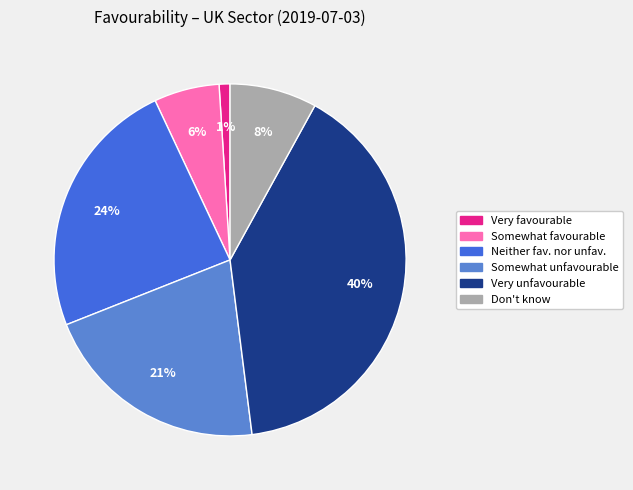

To the nearest percent, what is the difference between the largest and smallest slice percentages?

39%